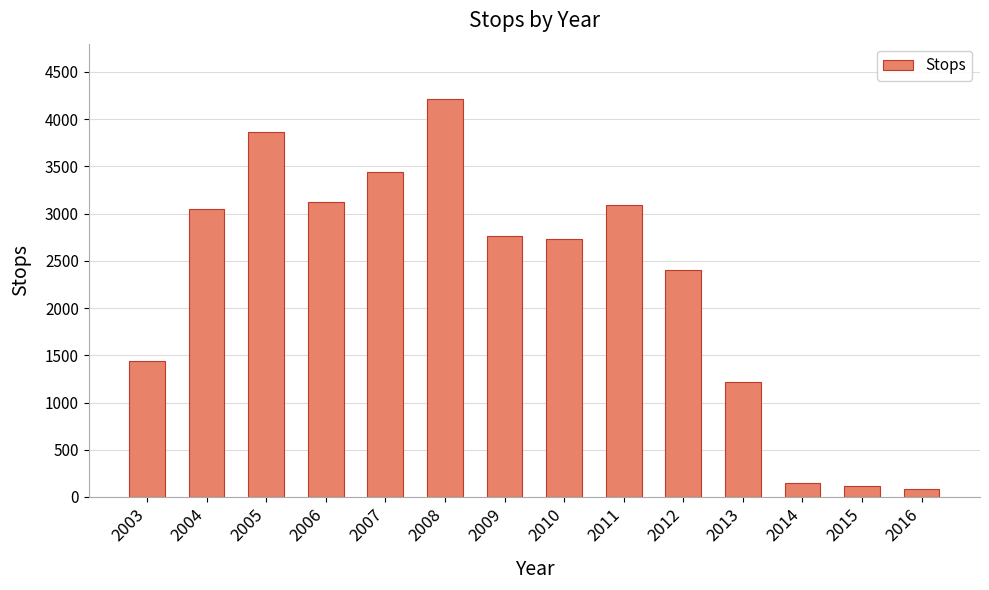

Reading right to left, what are all the values shown in this chart?

79	112	147	1219	2406	3089	2728	2760	4213	3437	3127	3865	3047	1436